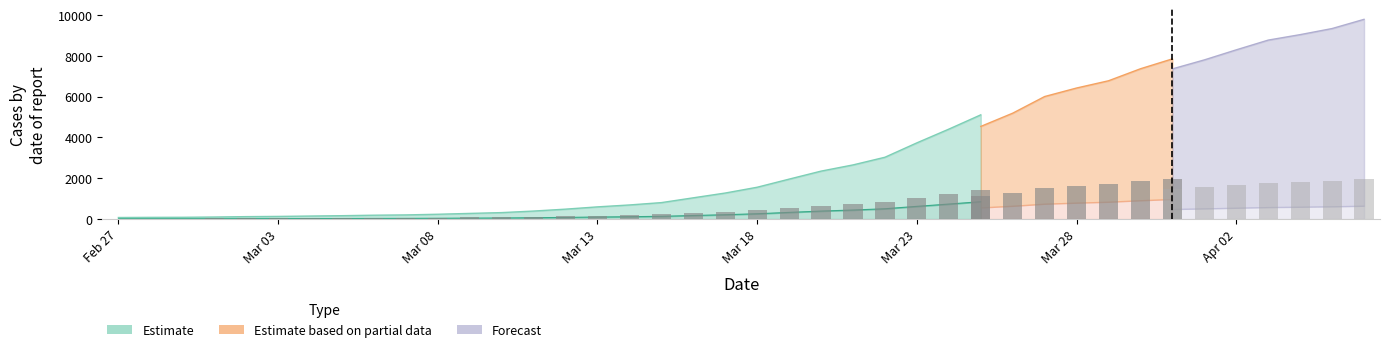

What is the difference between the values at 2020-03-18 and 2020-03-17?

158